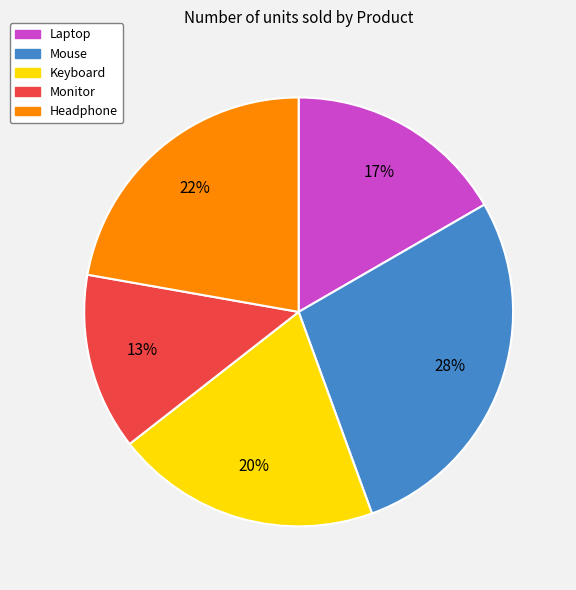

Between Headphone and Monitor, which is larger?

Headphone